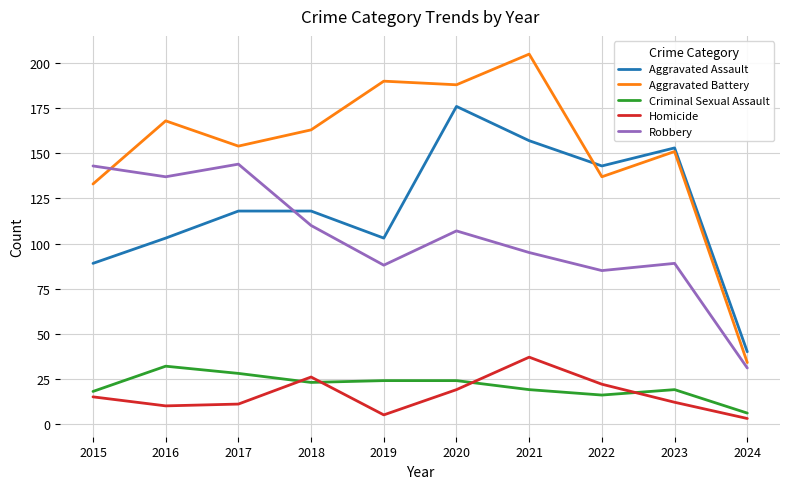

What is the greatest value displayed?

205